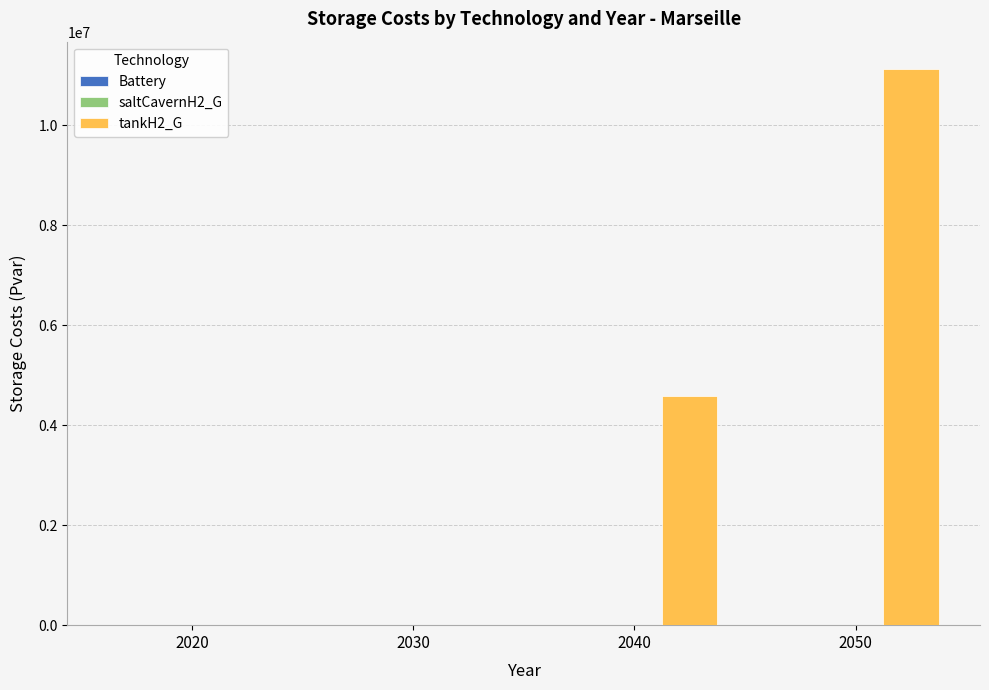

What is the greatest value displayed?

11112135.2